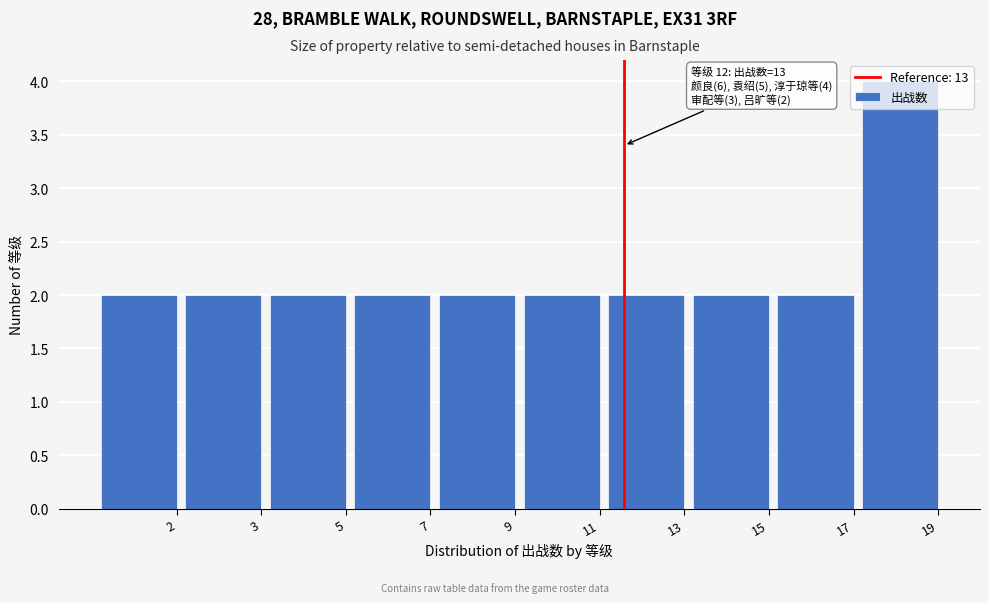

What is the maximum value shown in the chart?

4